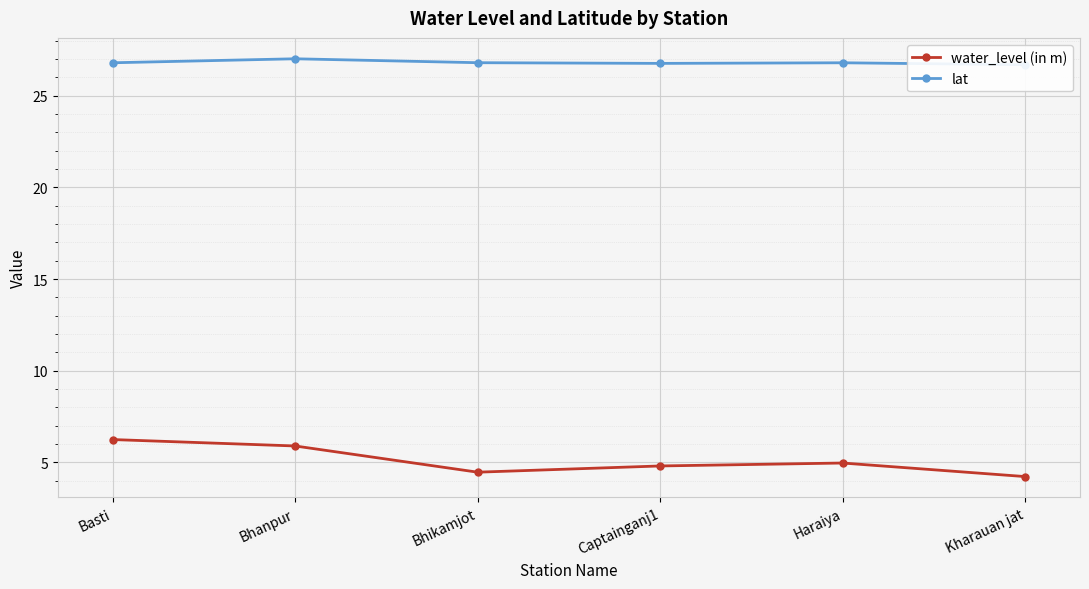

What is the difference between the highest and lowest values at Bhikamjot?

22.3